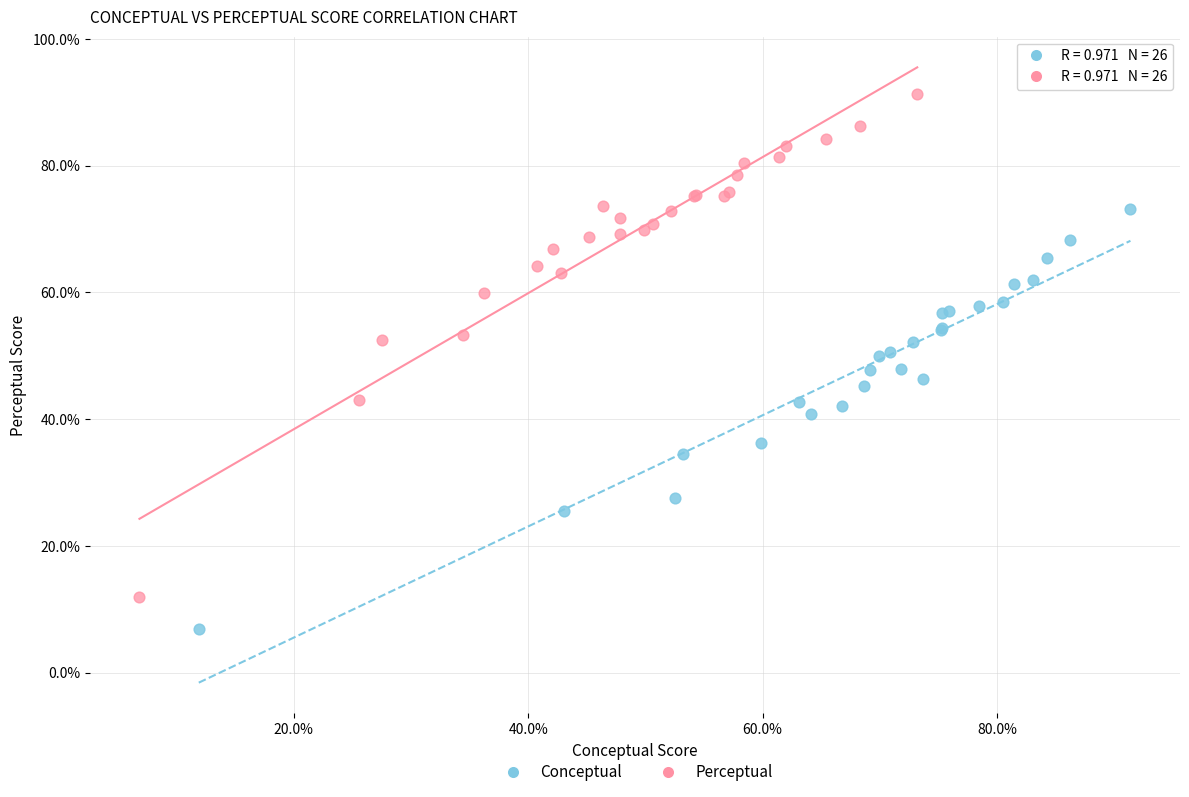

What are all the series names shown in the legend?

Conceptual, Perceptual